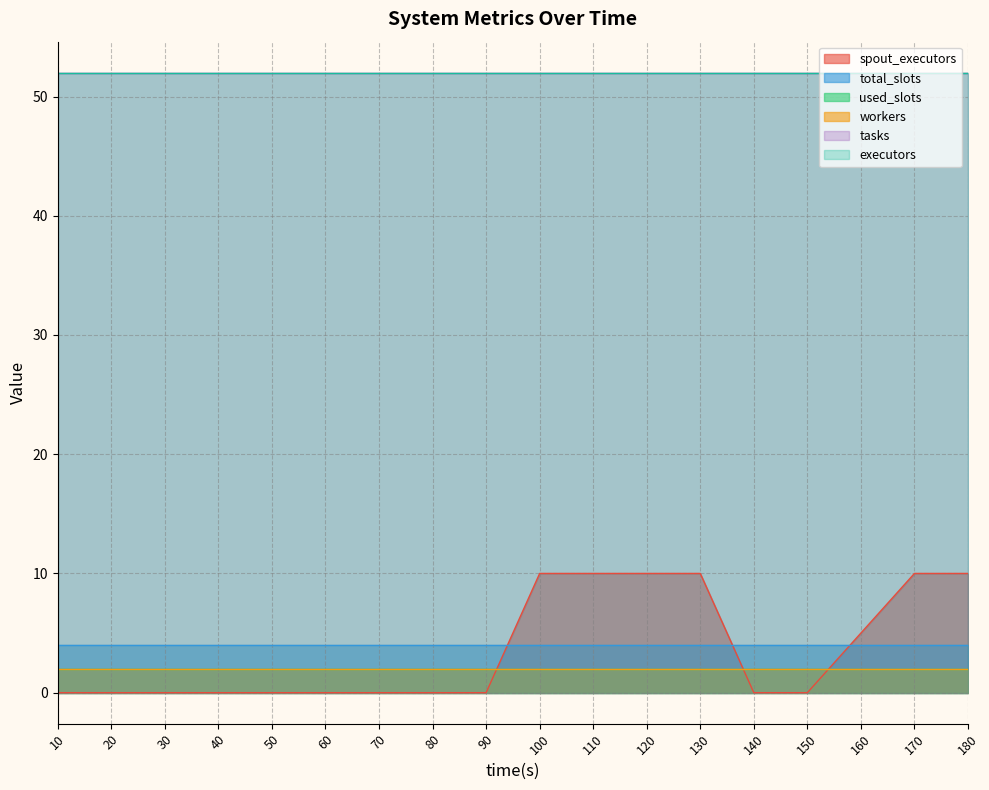

The value of executors at 30 is 13. True or false?

False